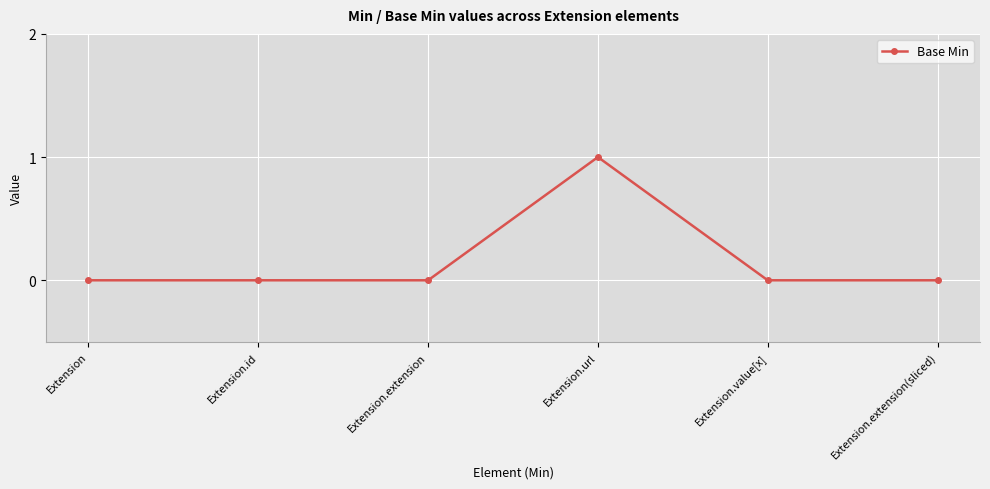

Reading left to right, what are all the values shown in this chart?

Extension=0	Extension.id=0	Extension.extension=0	Extension.url=1	Extension.value[x]=0	Extension.extension(sliced)=0